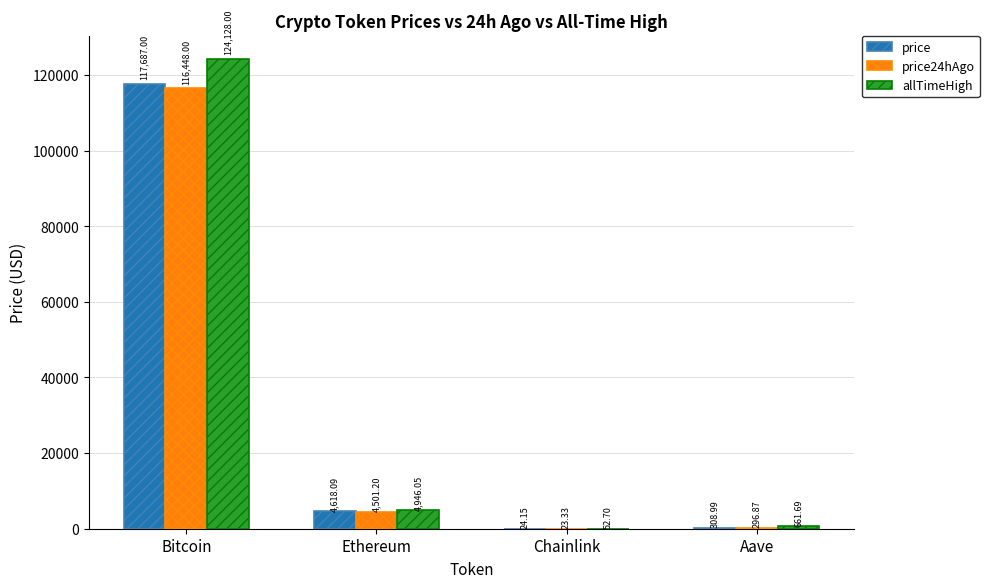

Which series has the largest total across all categories?

allTimeHigh